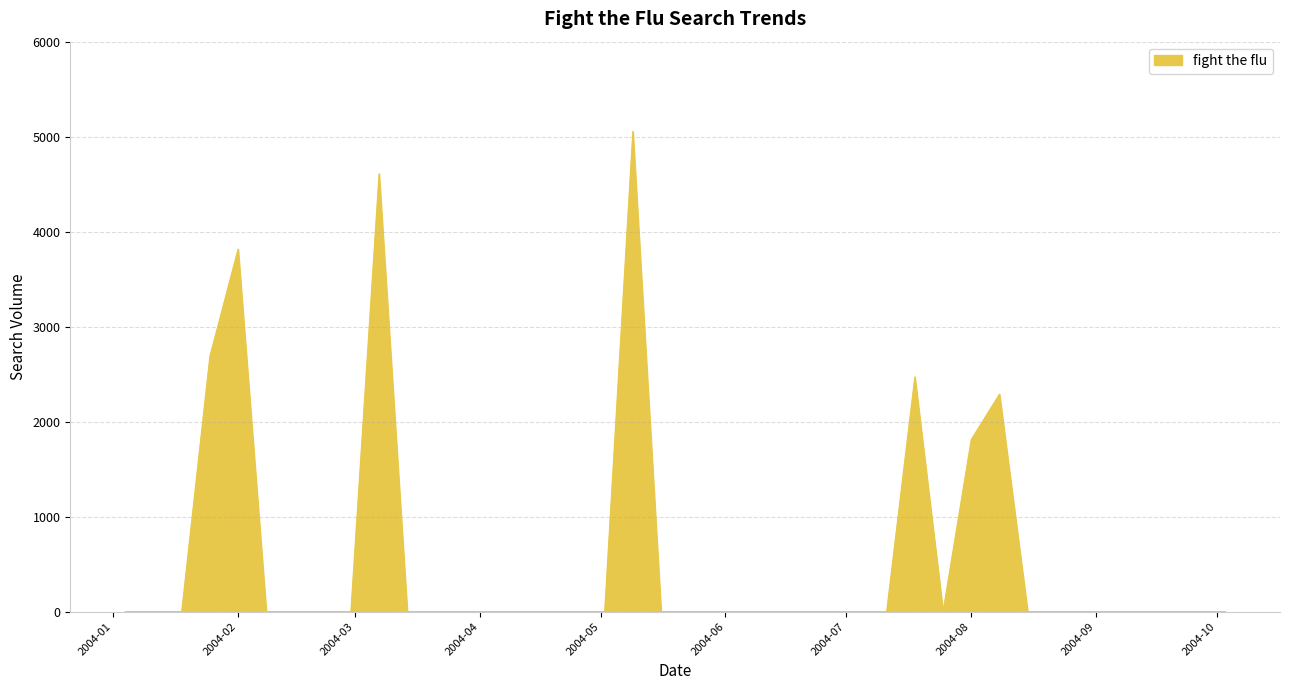

What is the difference between the maximum and minimum values?

5055.3